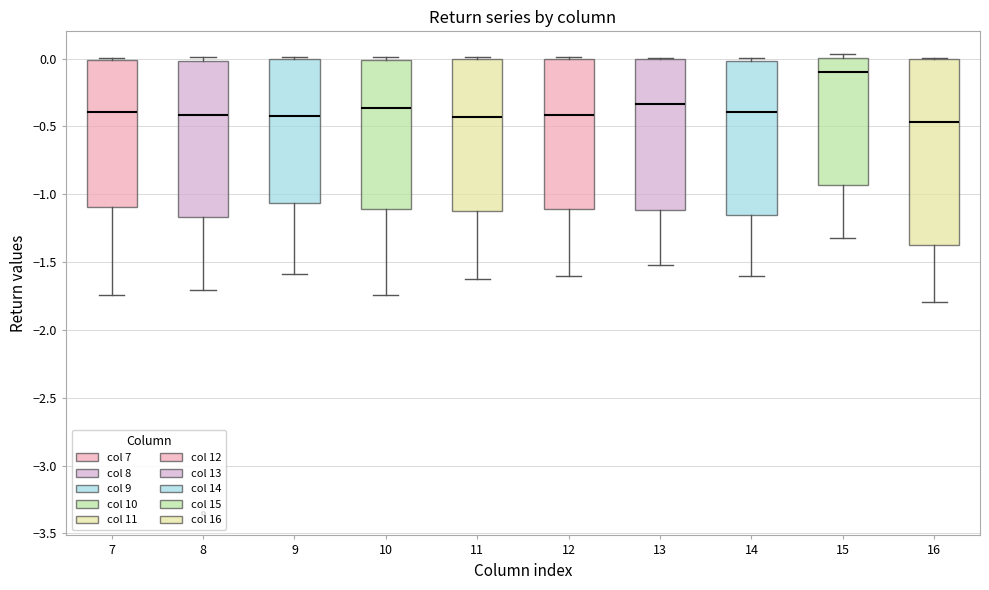

Reading left to right, read every box against the y-axis: the position of its median line, the range the box covers, and the ends of its whiskers. The values are not printed on the chart, so give them approximately, as read against the axis.

7: median -0.40, box -1.10 to 0.00, whiskers -1.75 to 0.00 (just above the box's upper edge)
8: median -0.40, box -1.15 to 0.00, whiskers -1.70 to 0.00 (just above the box's upper edge)
9: median -0.45, box -1.05 to 0.00, whiskers -1.60 to 0.00
10: median -0.35, box -1.10 to 0.00, whiskers -1.75 to 0.00 (just above the box's upper edge)
11: median -0.45, box -1.15 to 0.00, whiskers -1.65 to 0.00 (just above the box's upper edge)
12: median -0.40, box -1.10 to 0.00, whiskers -1.60 to 0.00 (just above the box's upper edge)
13: median -0.35, box -1.10 to 0.00, whiskers -1.50 to 0.00
14: median -0.40, box -1.15 to 0.00, whiskers -1.60 to 0.00 (just above the box's upper edge)
15: median -0.10, box -0.95 to 0.00, whiskers -1.35 to 0.05
16: median -0.45, box -1.35 to 0.00, whiskers -1.80 to 0.00